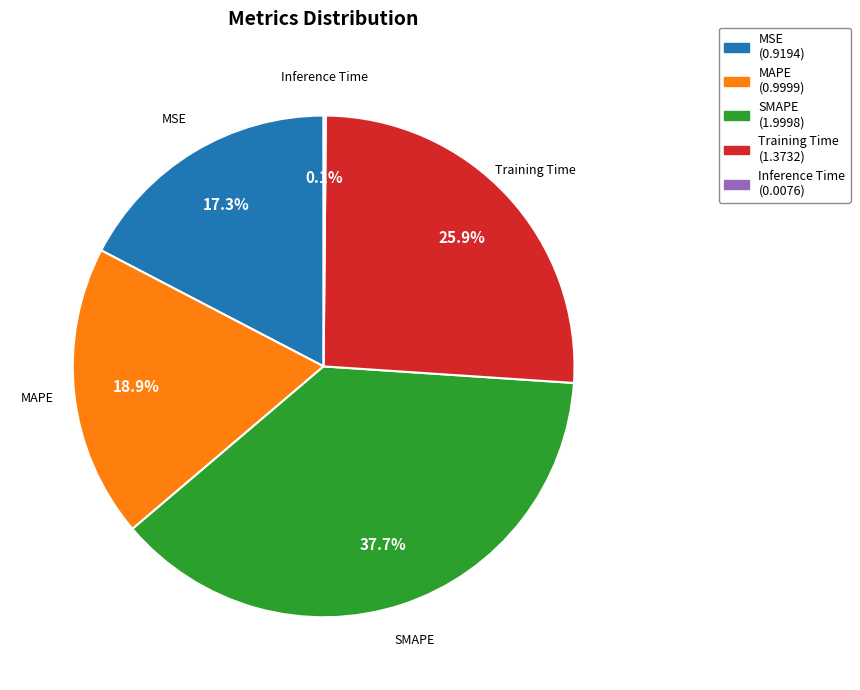

Which has a higher value, SMAPE or Training Time?

SMAPE